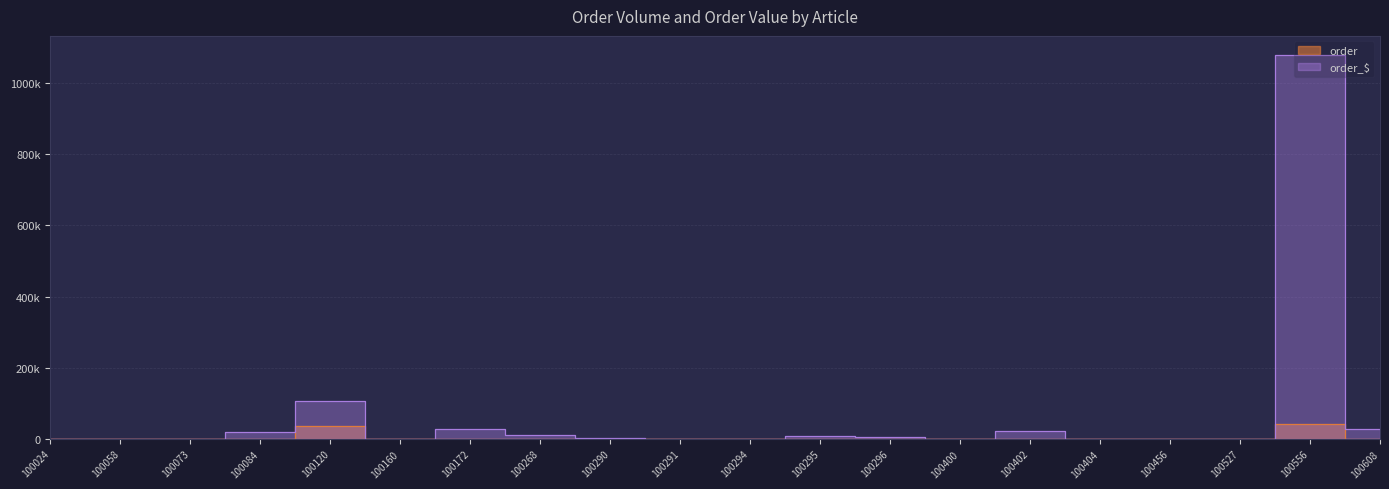

Where does the order_$ series first go above 3264?

100084